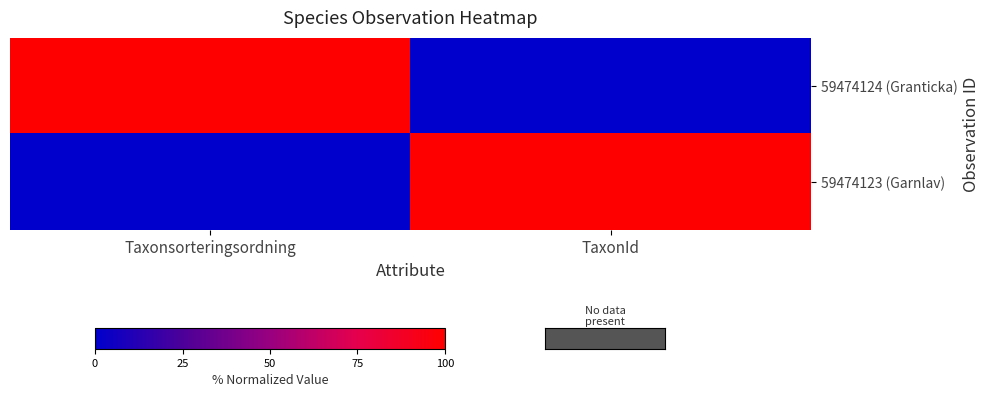

Which label corresponds to the smallest value in the chart?

TaxonId